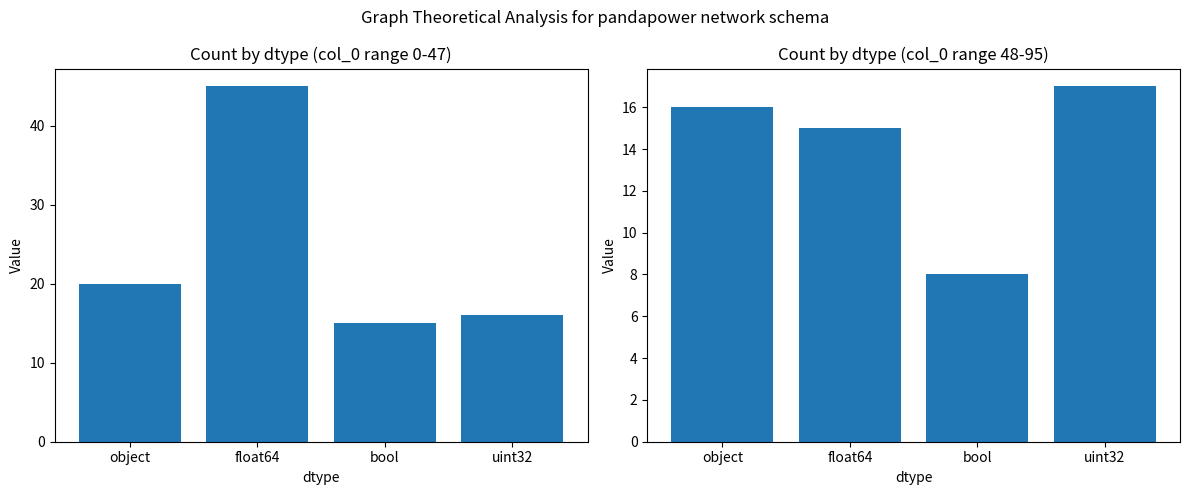

What position from the left is bool?

3